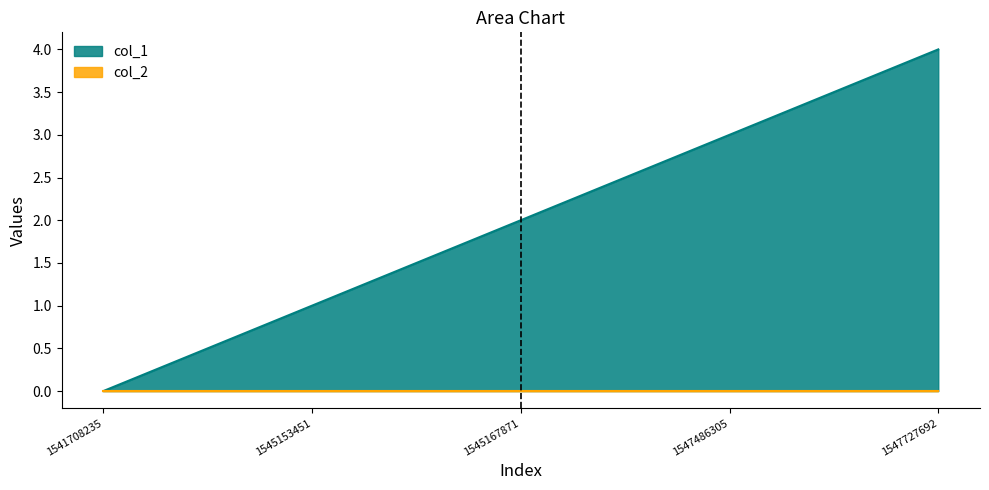

Reading left to right, extract all data points from this chart.

1541708235=0	1545153451=1	1545167871=2	1547486305=3	1547727692=4